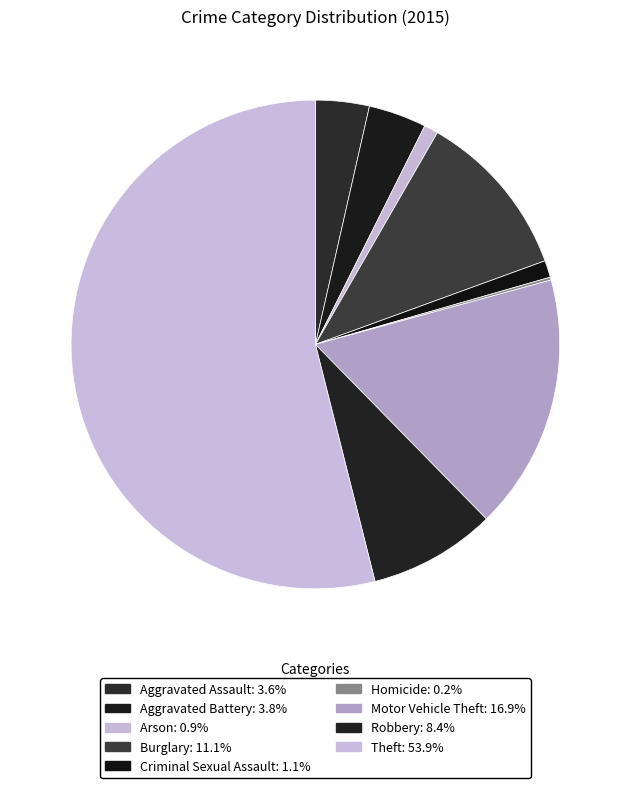

Which slice is the largest?

Theft